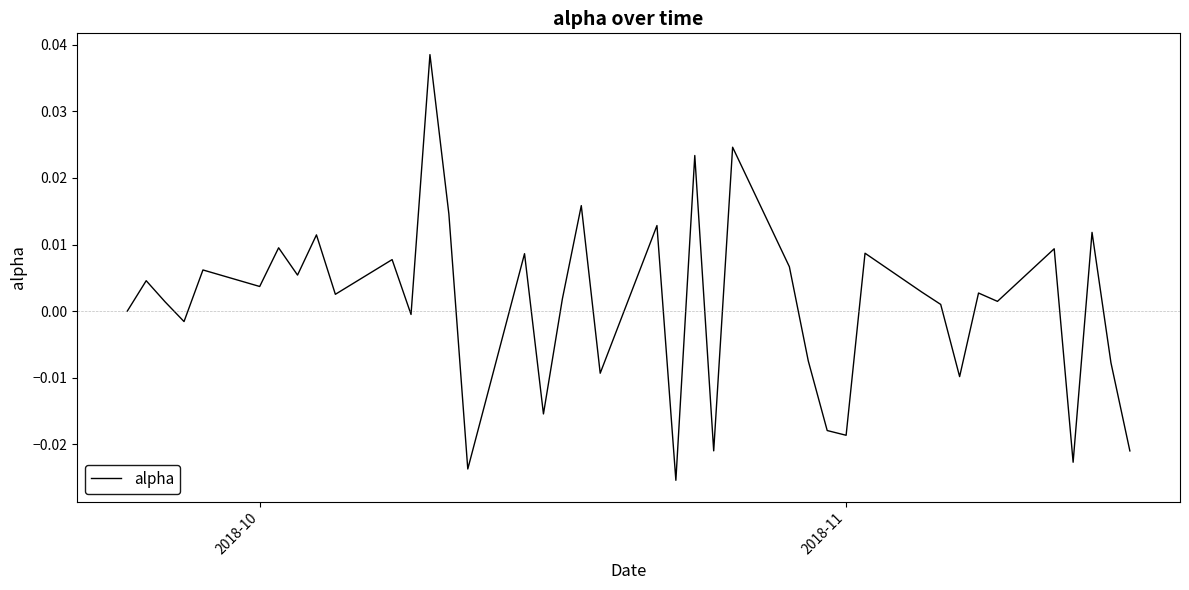

Count the number of categories in the chart.

40